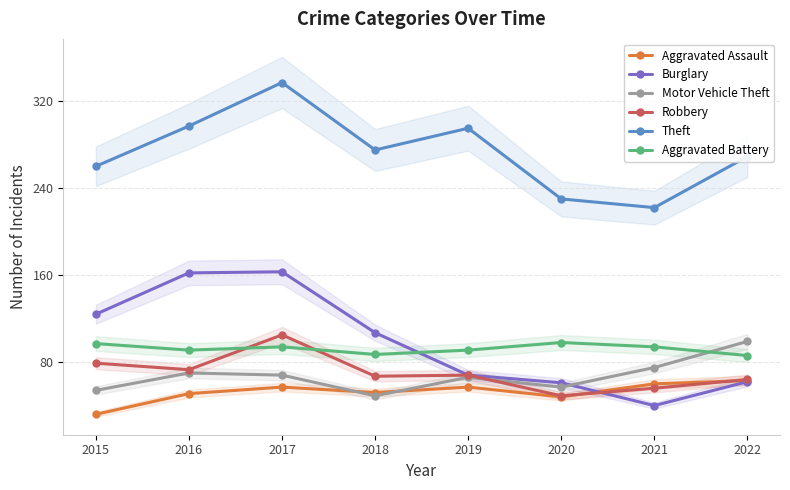

Is this an area chart (filled region under the line)?

No